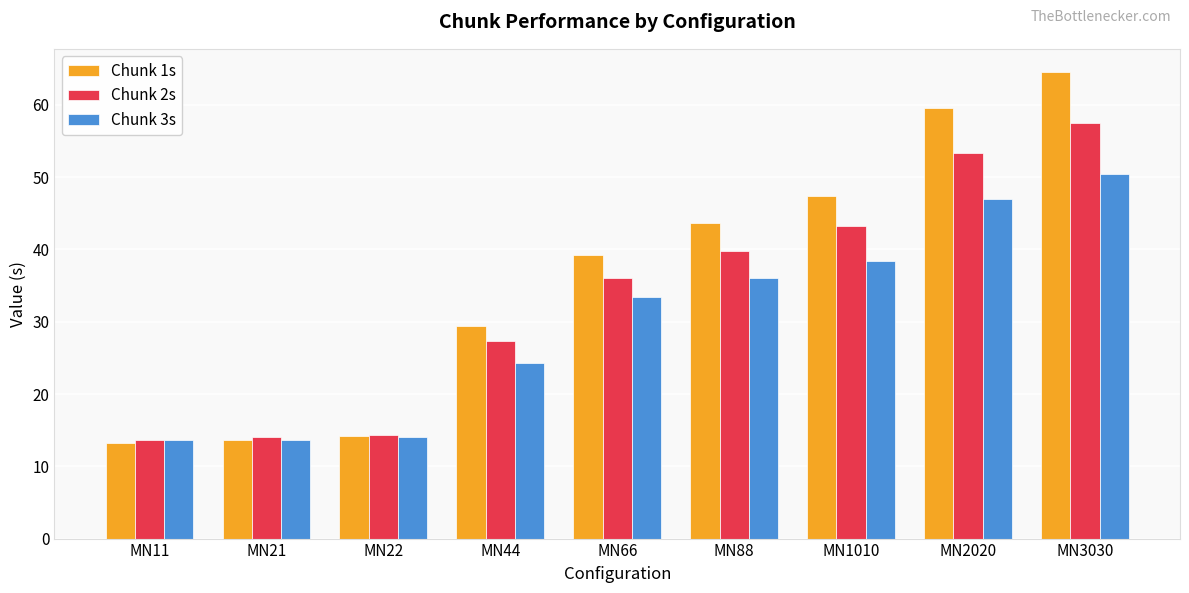

What is the difference between the Chunk 3s values at MN66 and MN44?

9.2